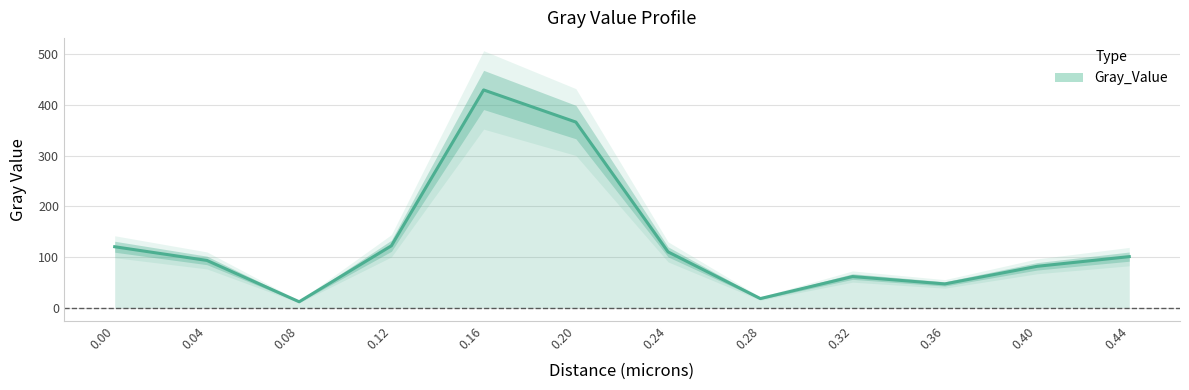

What is the difference between the maximum and minimum values?

417.7